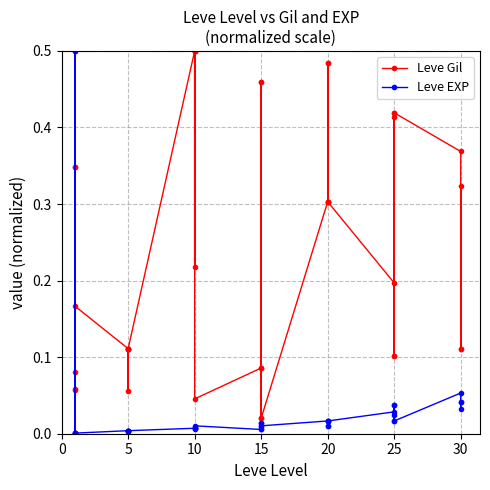

Reading right to left, extract all data points from this chart.

Leve Gil: 0.1	0.3	0.1	0.4	0.4	0.1	0.1	0.4	0.4	0.2	0.3	0.5	0.3	0.3	0.5	0.3	0.0	0.5	0.0	0.1	0.5	0.1	0.0	0.5	0.5	0.5	0.2	0.5	0.1	0.1	0.1	0.1	0.1	0.1	0.2	0.3	0.3	0.1	0.1	0.1
Leve EXP: 0.0	0.0	0.0	0.1	0.0	0.0	0.0	0.0	0.0	0.0	0.0	0.0	0.0	0.0	0.0	0.0	0.0	0.0	0.0	0.0	0.0	0.0	0.0	0.0	0.0	0.0	0.0	0.0	0.0	0.0	0.0	0.0	0.0	0.0	0.0	0.0	0.0	0.5	0.5	0.0